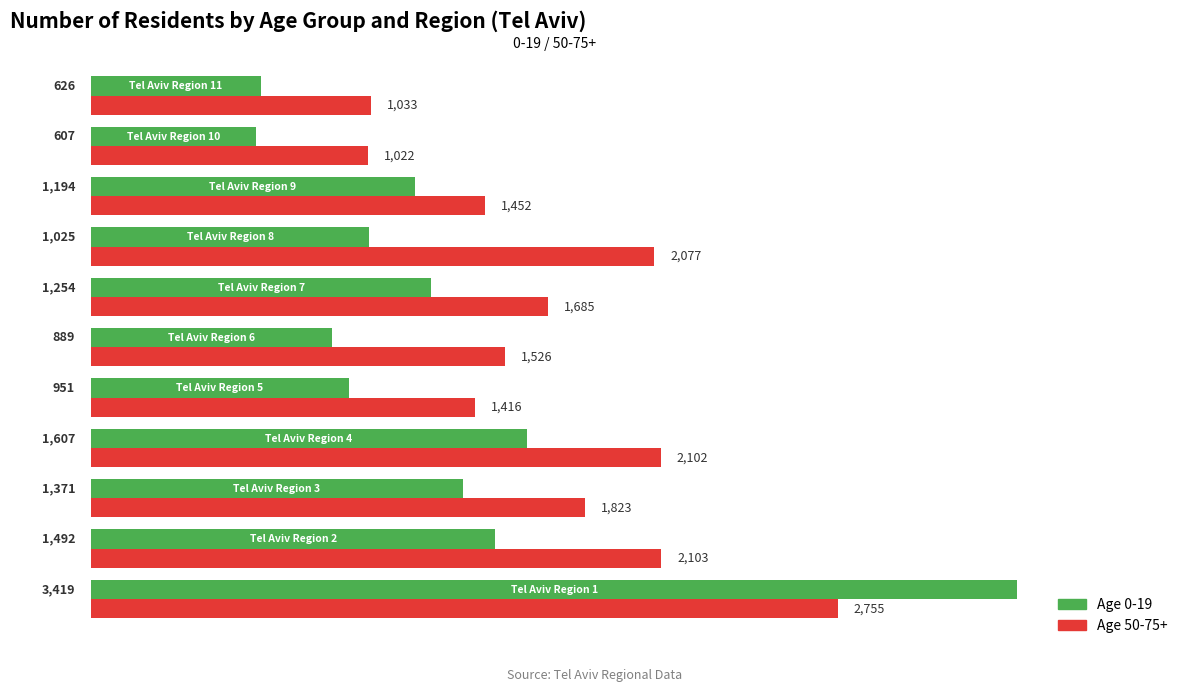

What is the greatest value displayed?

3419